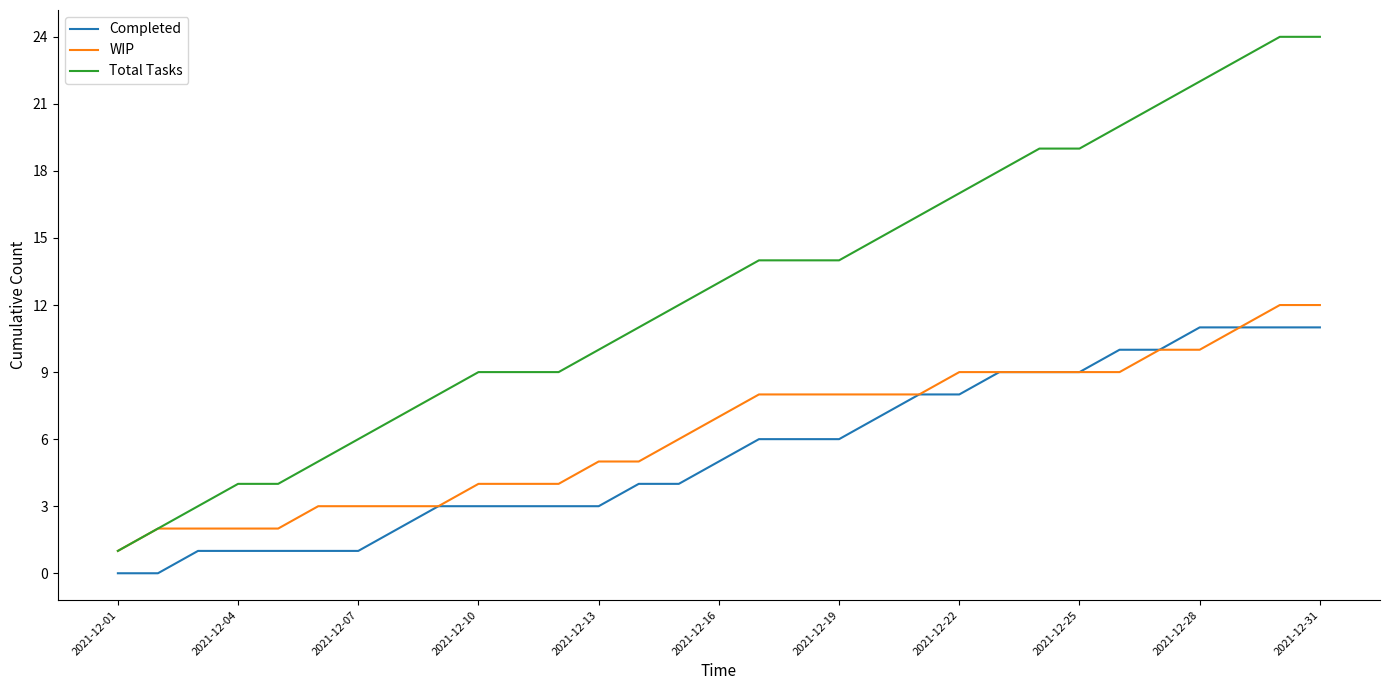

True or false: Total Tasks and Completed cross at least once.

False